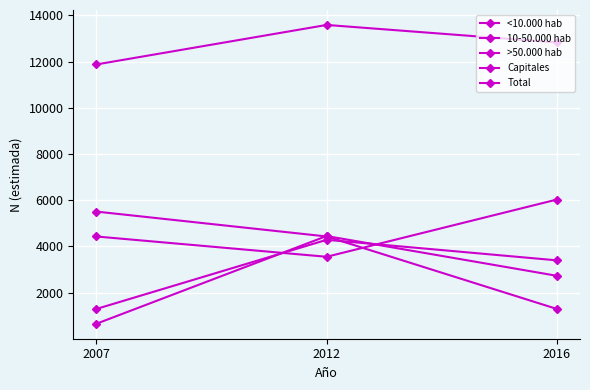

What is the average value of the >50.000 hab series?

2991